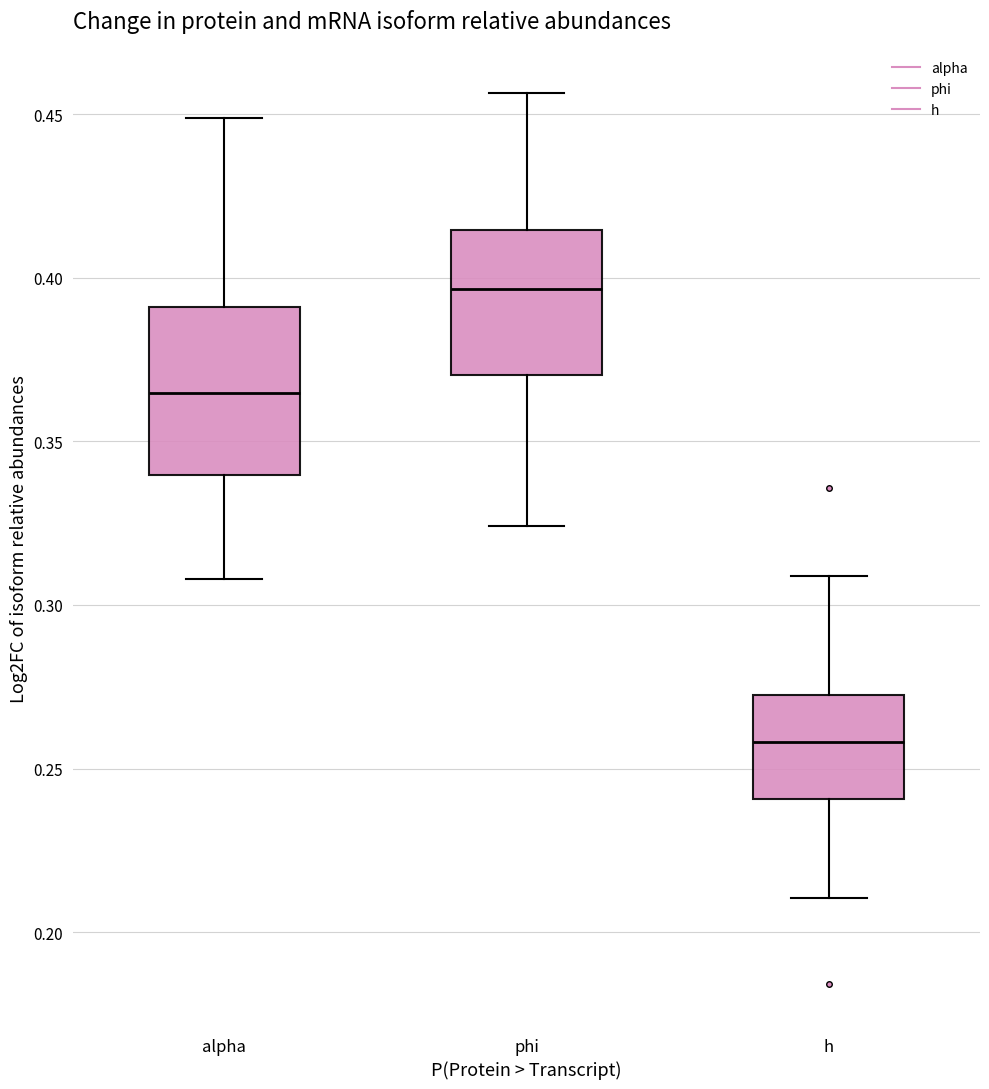

Comparing the boxes themselves (not the whiskers), which one is the tallest?

alpha